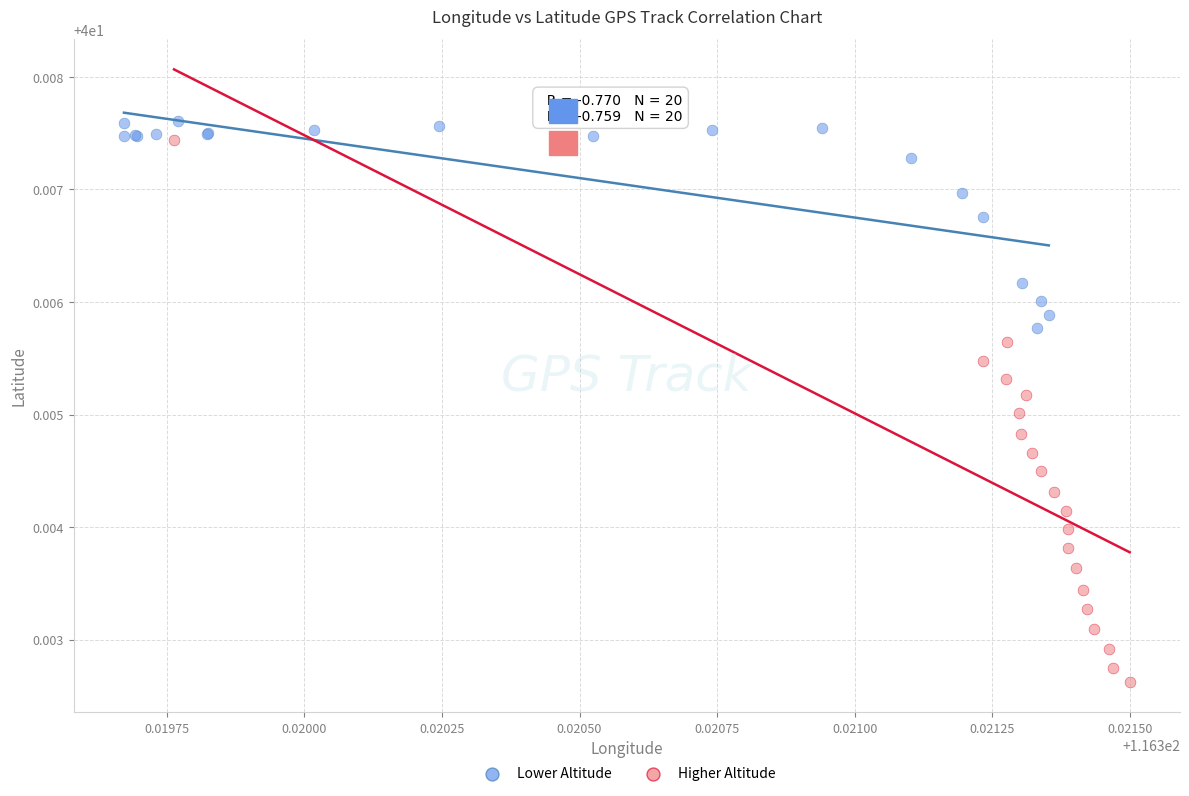

What are all the series names shown in the legend?

Lower Altitude, Higher Altitude